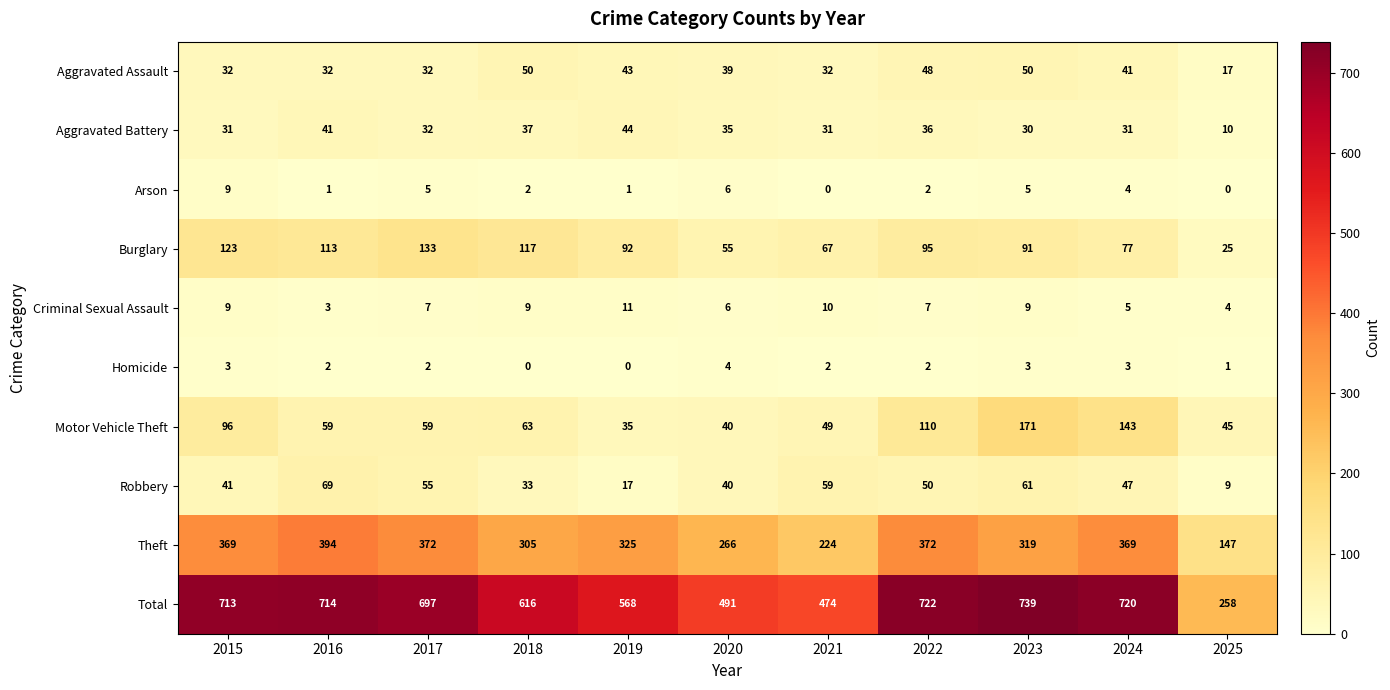

Count the number of categories in the chart.

11